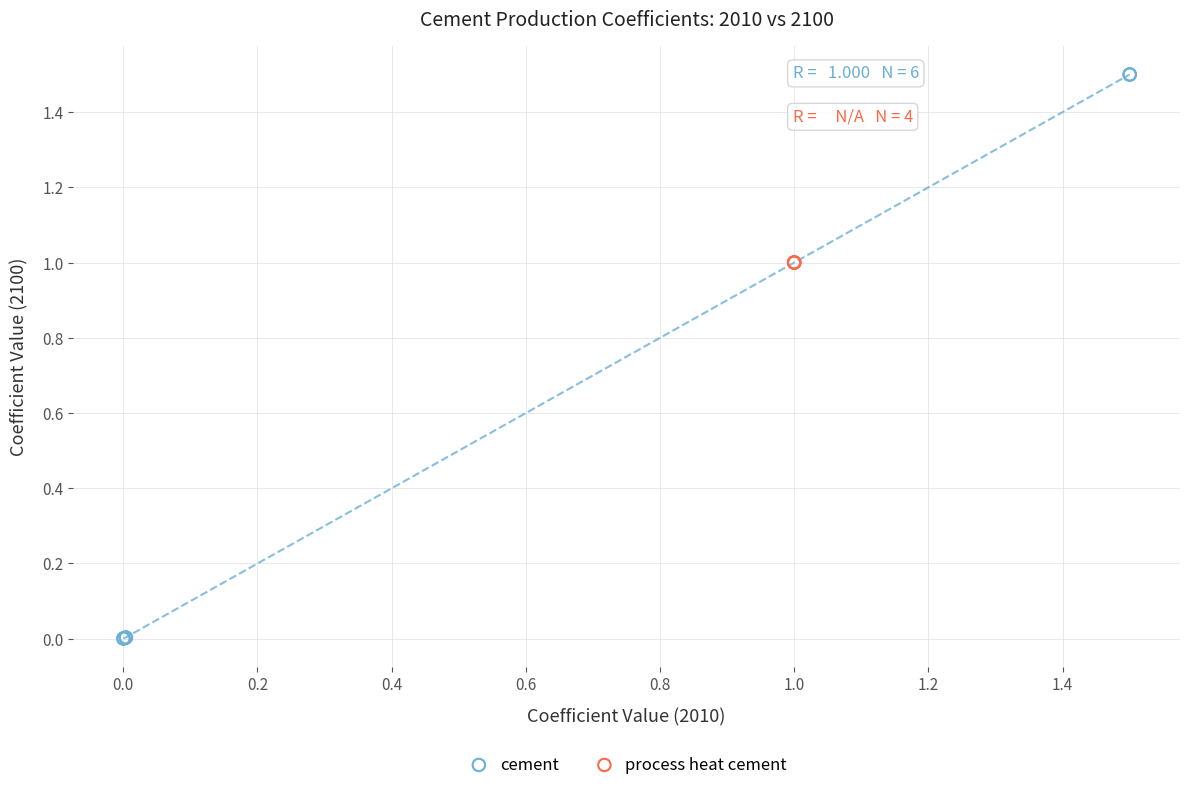

Which series contains the lowest Y value?

cement